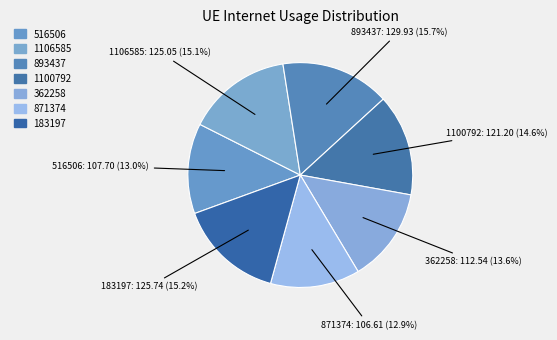

Is it true that 183197 is 15% of the pie?

True